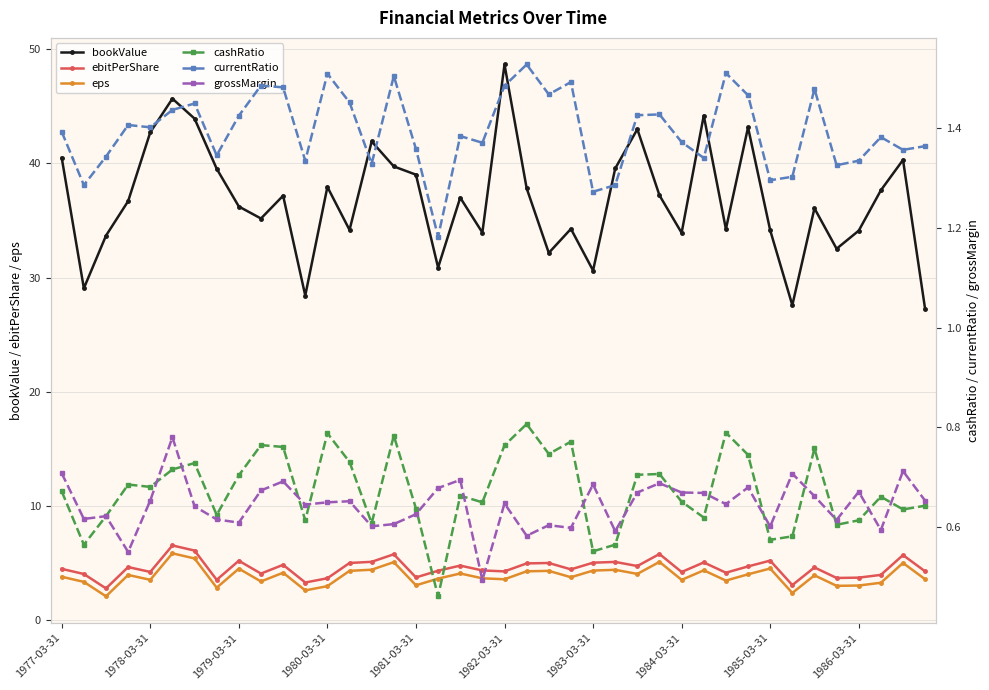

The eps series shows 1.0 at 1986-03-31. True or false?

False